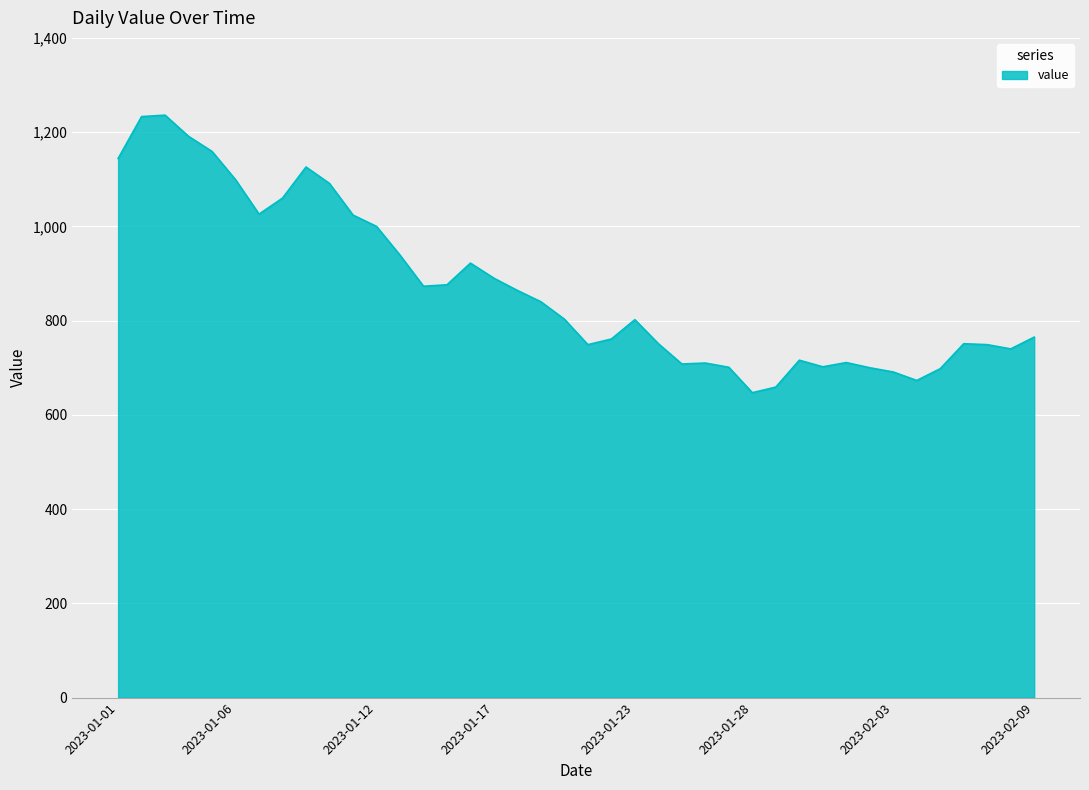

What is the difference between the maximum and minimum values?

589